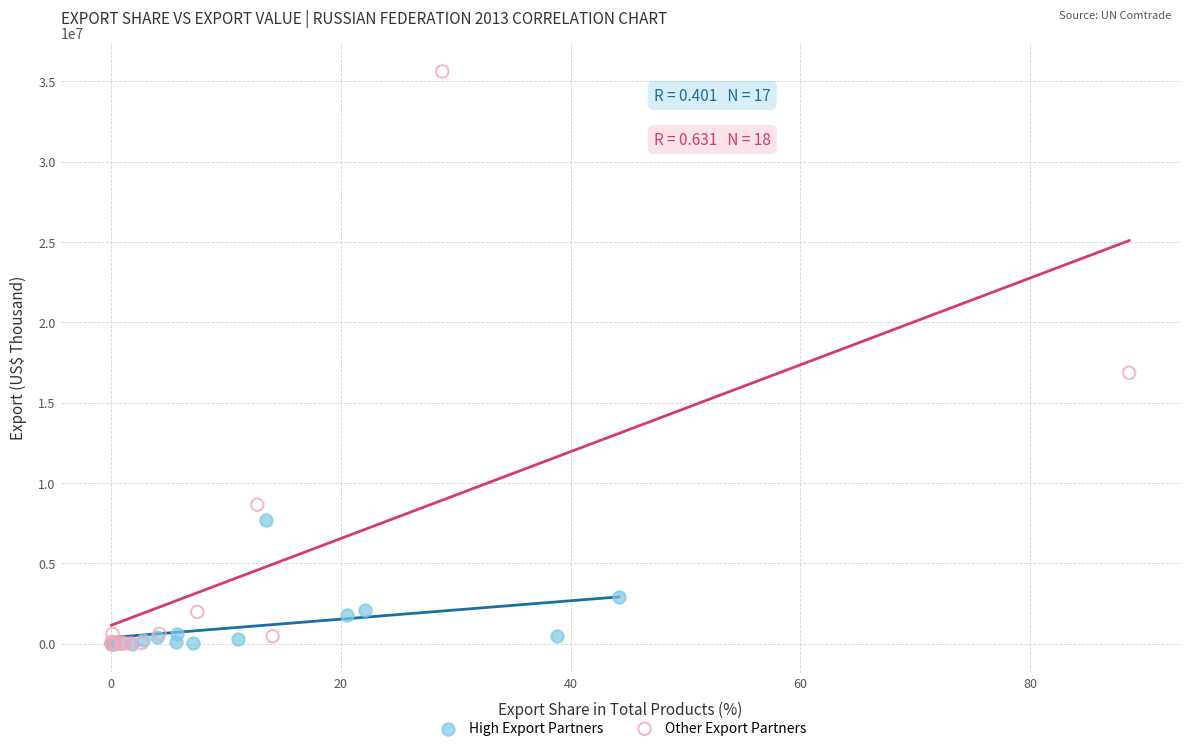

Which series reaches the maximum Y coordinate?

Other Export Partners